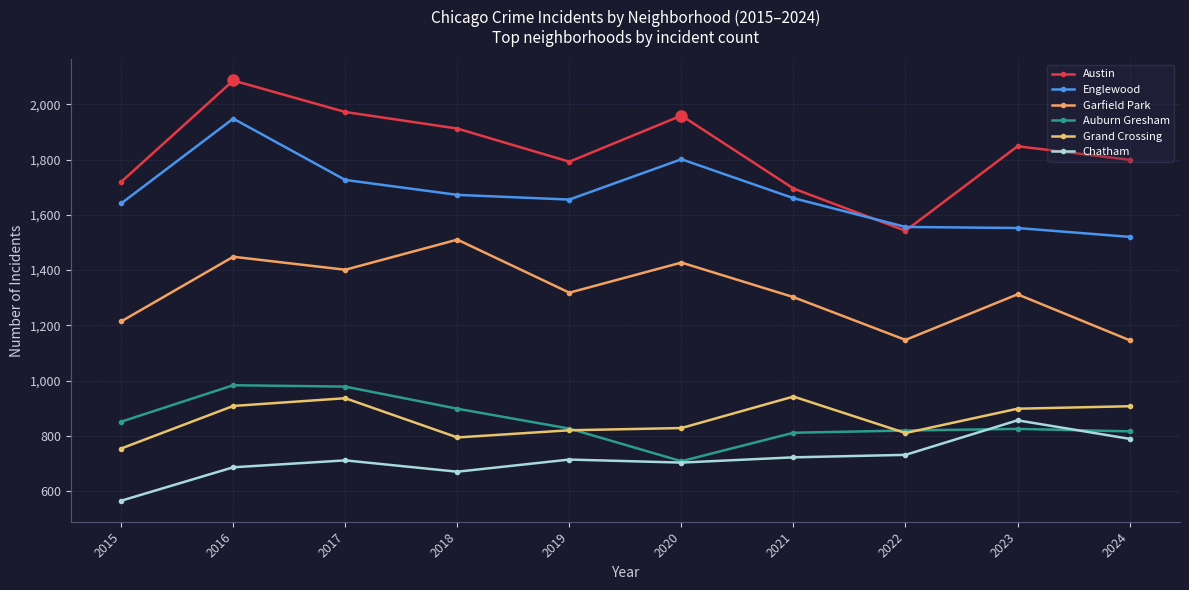

What are all the series names shown in the legend?

Austin, Englewood, Garfield Park, Auburn Gresham, Grand Crossing, Chatham